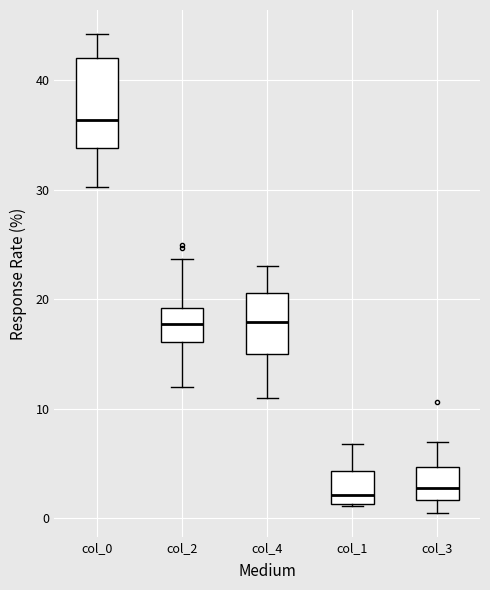

Where is the lower edge of the box for col_4 on the y-axis? The values are not printed on the chart, so give them approximately, as read against the axis.

15